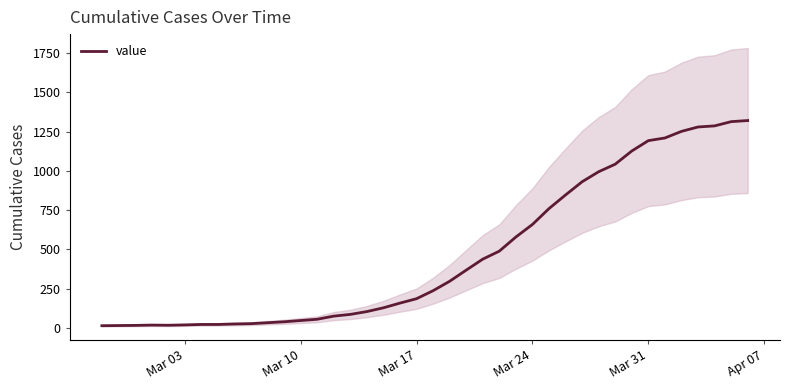

What is the maximum value for value?

1320